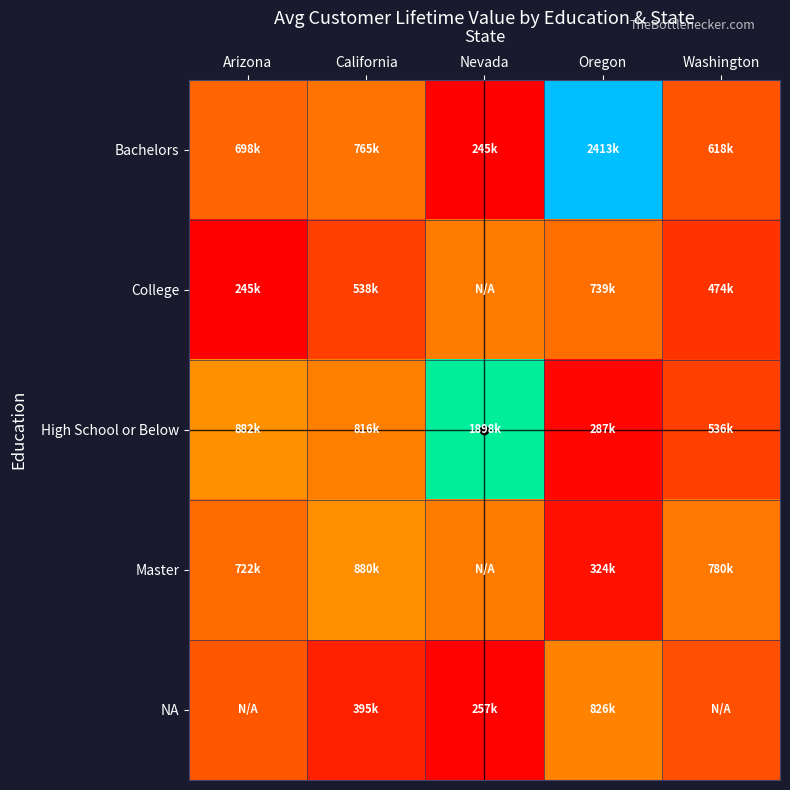

What is the difference between the highest and lowest values at Washington?

306476.9